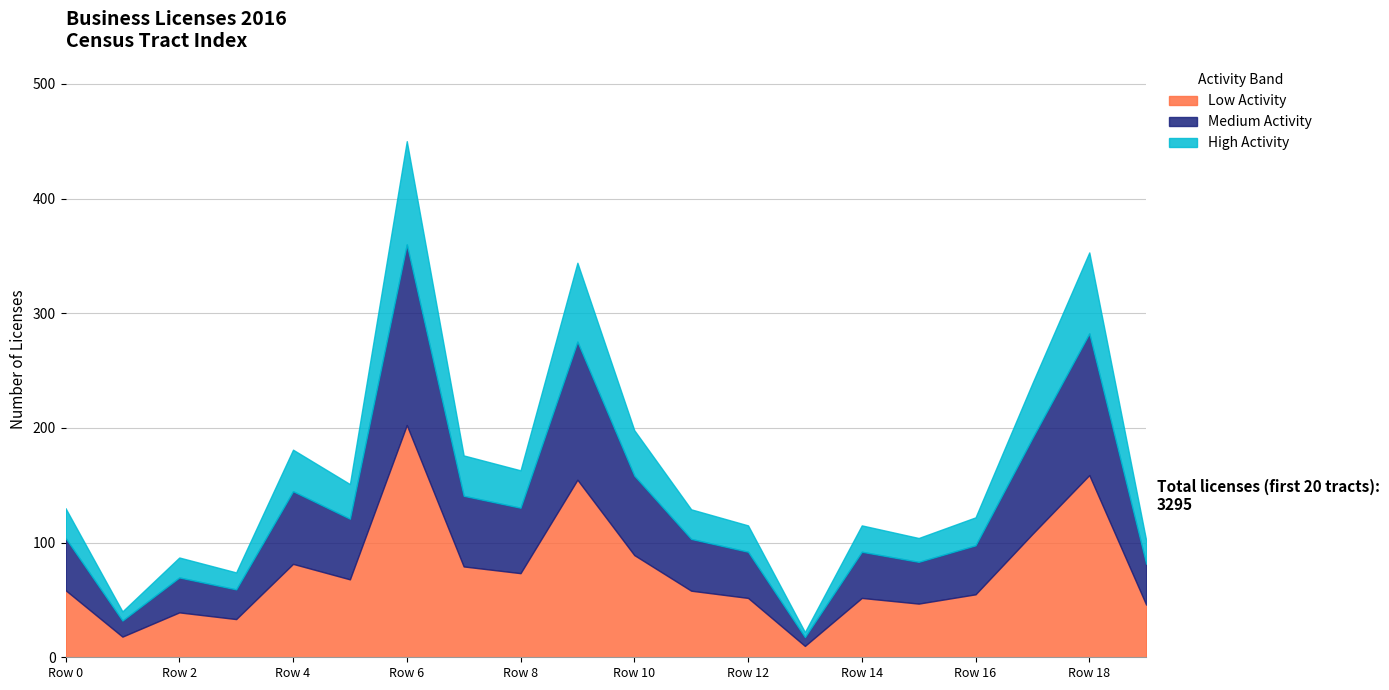

What is the average value?

165